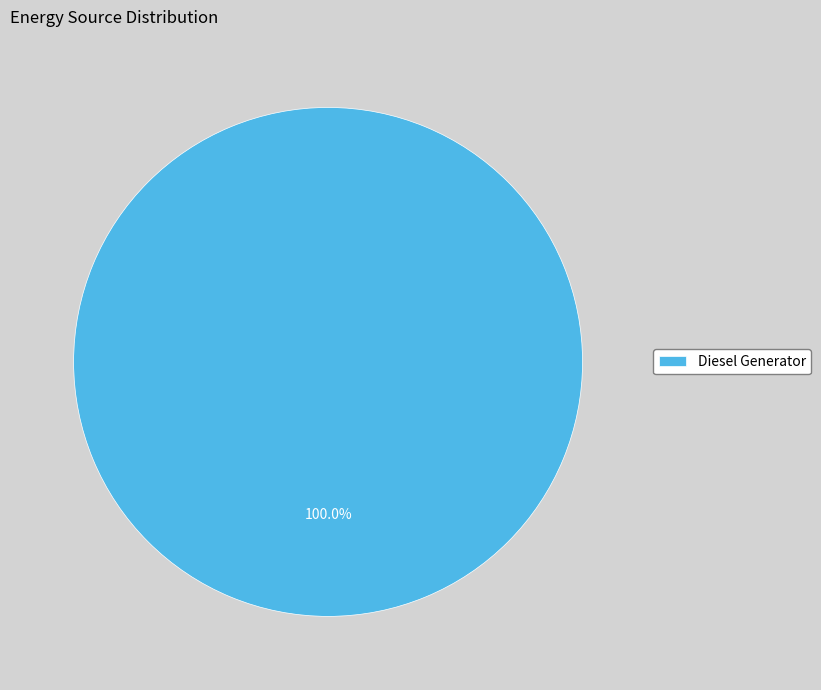

Does Diesel Generator account for over 50% of the chart?

Yes